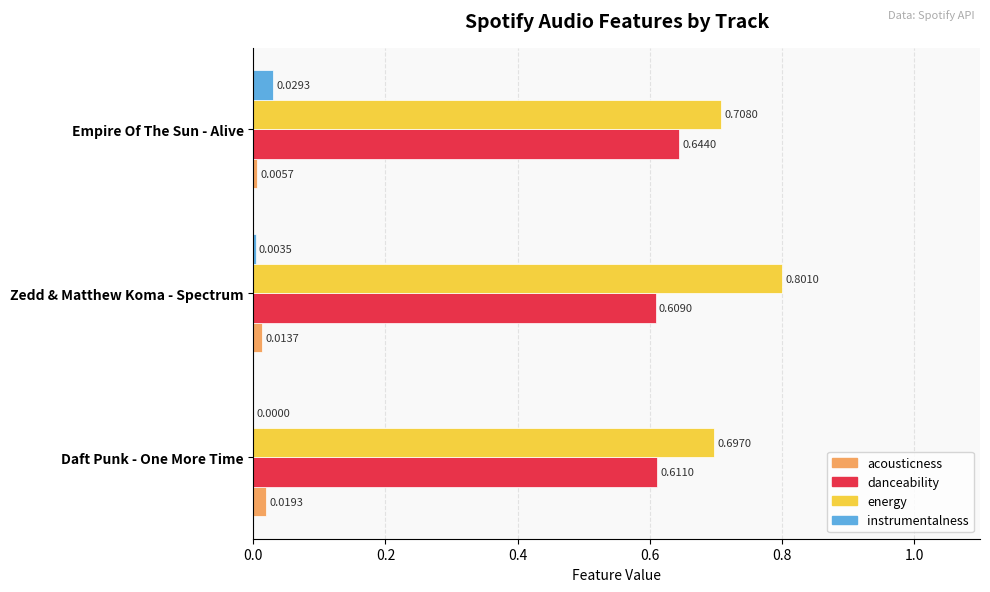

Which series changed the most between Daft Punk - One More Time and Empire Of The Sun - Alive?

danceability